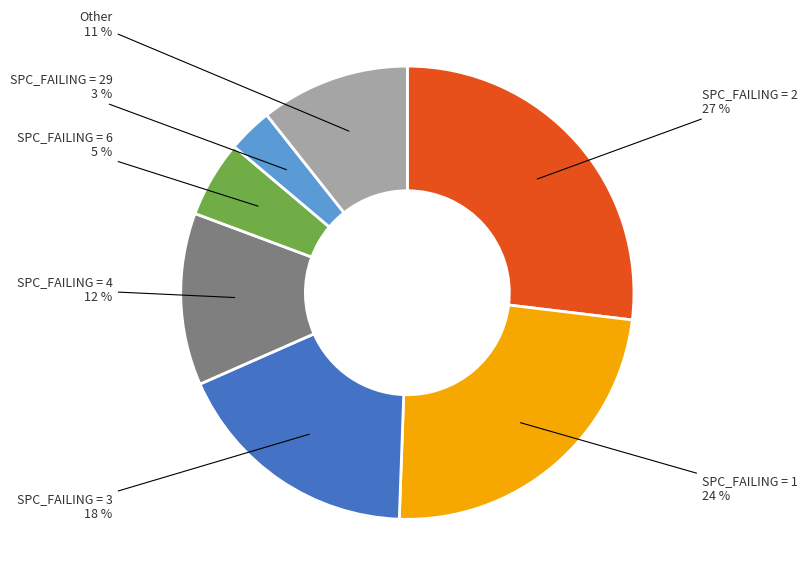

Is there a majority slice in this chart?

No